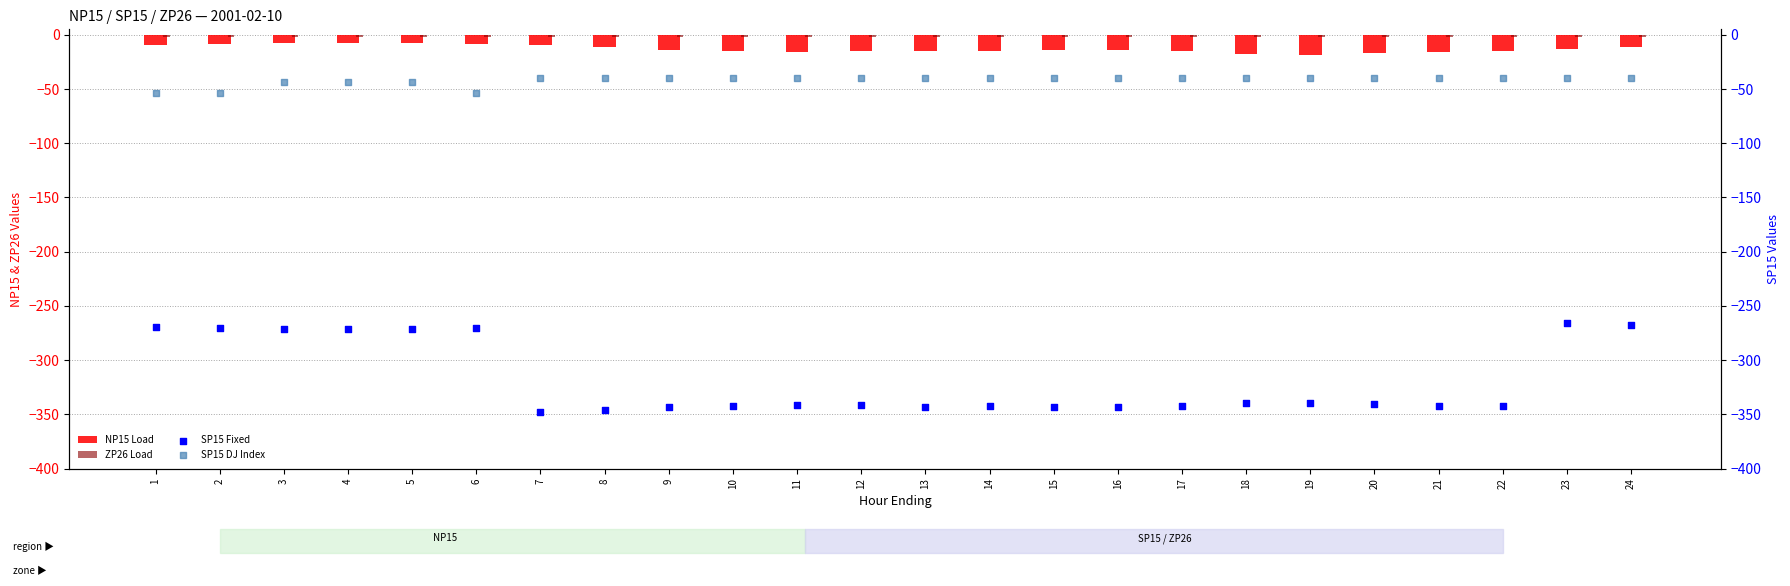

Which series reaches the maximum Y coordinate?

ZP26 Load